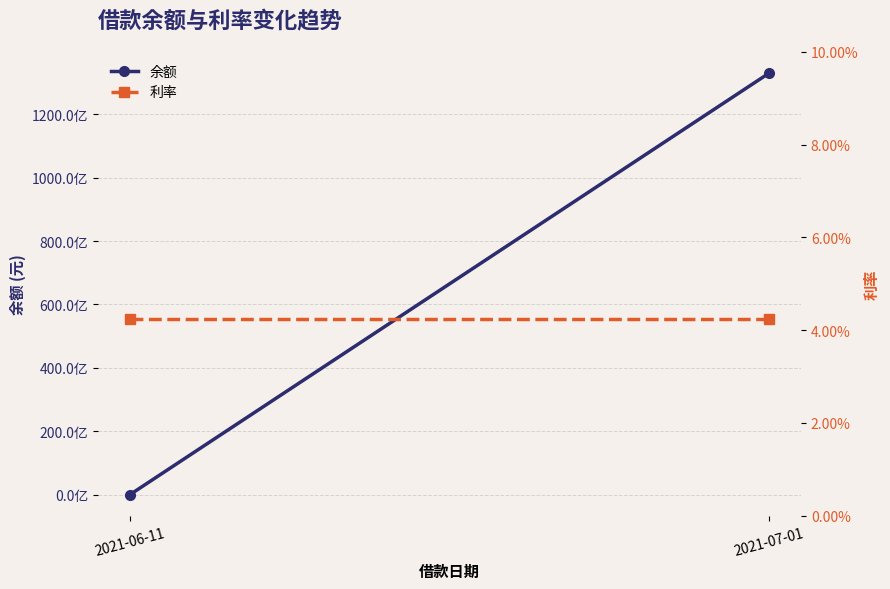

What is the sum of the 利率 values at 2021-06-11 and 2021-07-01?

0.1